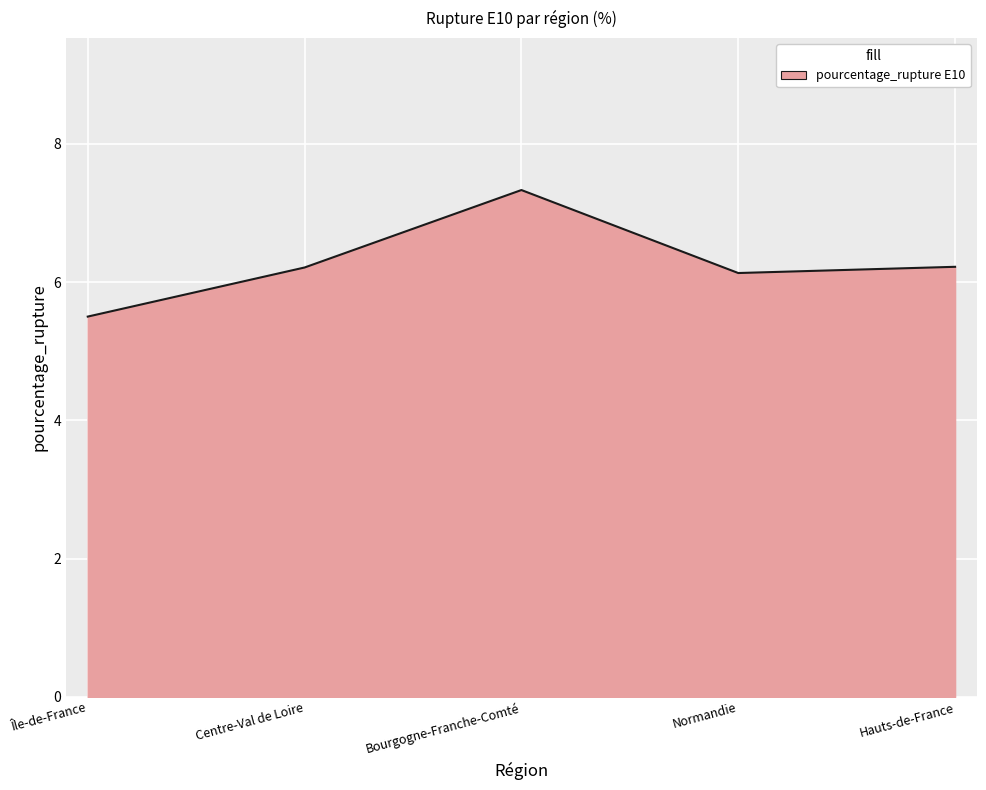

At which category does the chart reach its peak across all series?

Bourgogne-Franche-Comté